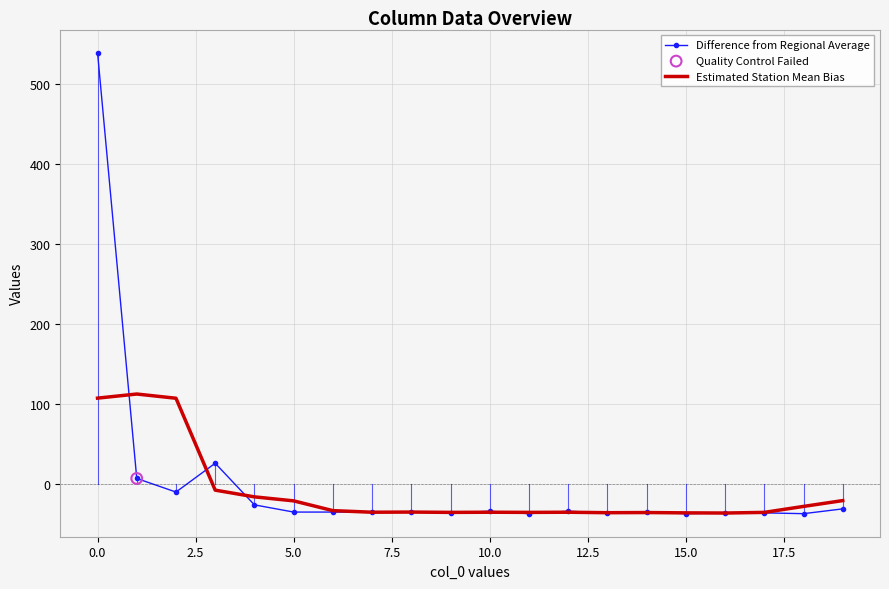

Which series has the largest range (max minus min)?

Difference from Regional Average